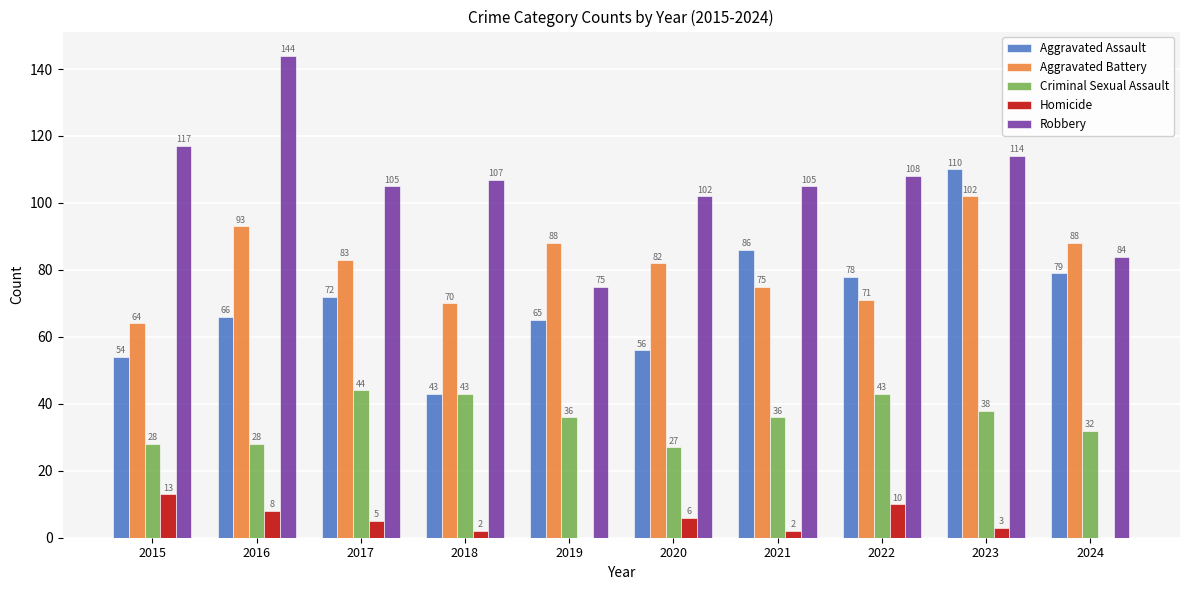

What is the average value of the Aggravated Battery series?

82